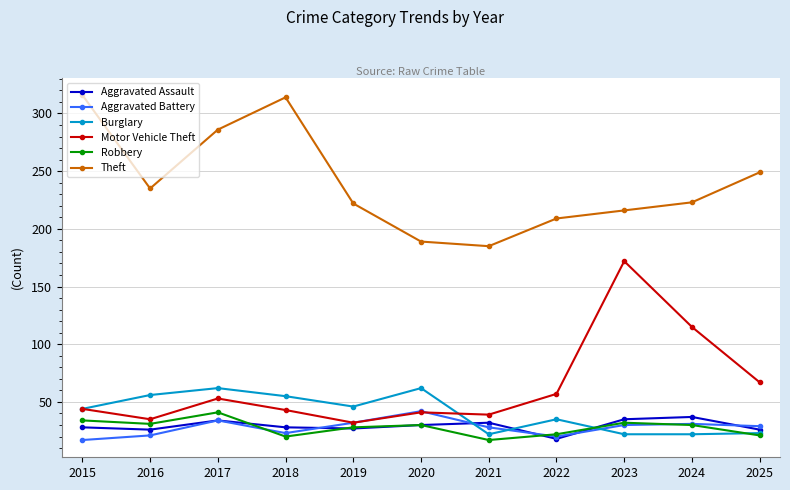

What is the value of the Aggravated Assault point at the 1st from the left?

28